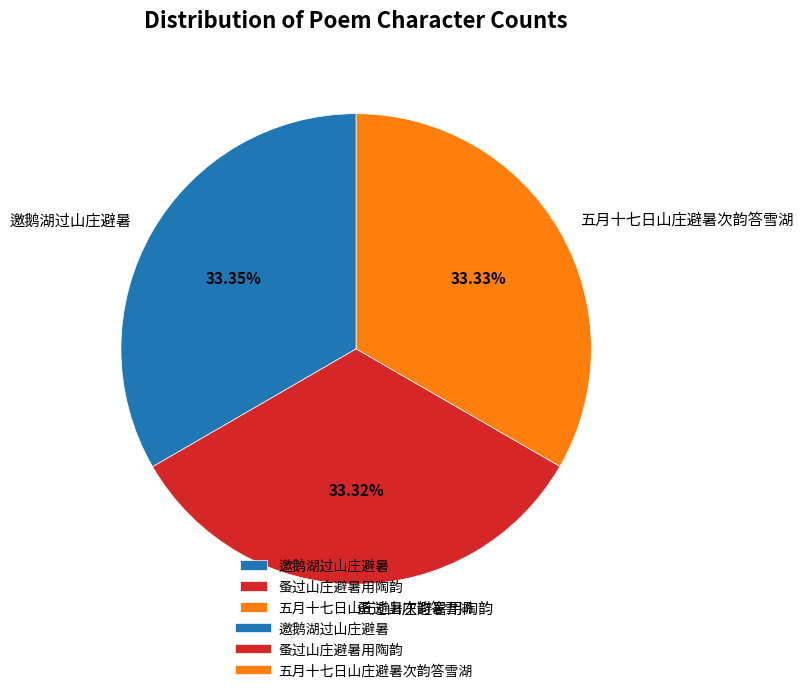

How many slices are in this pie chart?

3